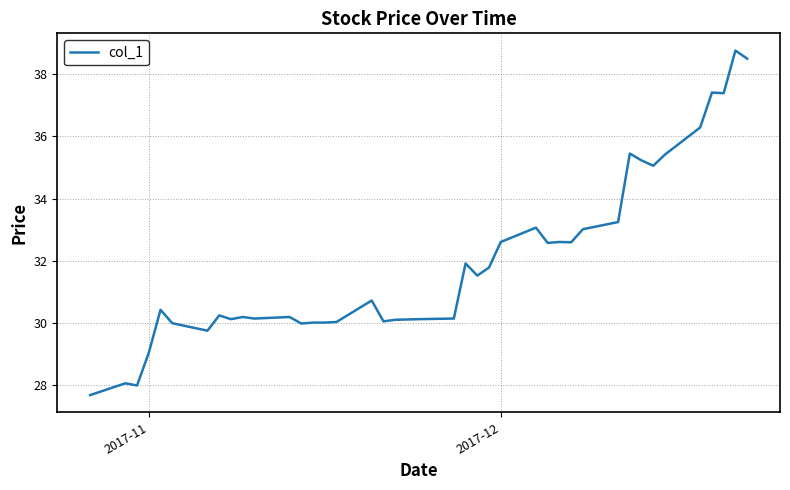

What is the smallest value displayed?

27.7